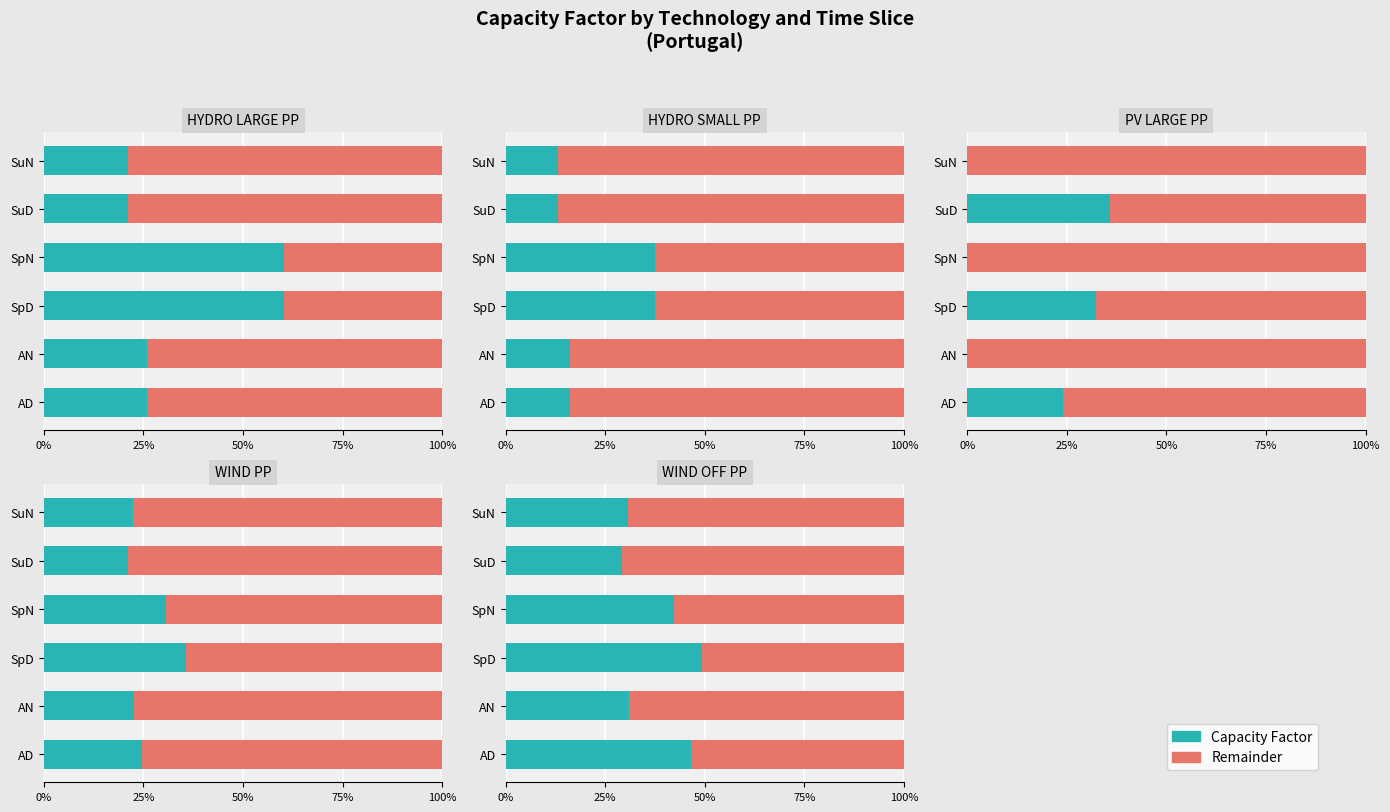

Is it true that Remainder equals 0.8 at SpN?

False